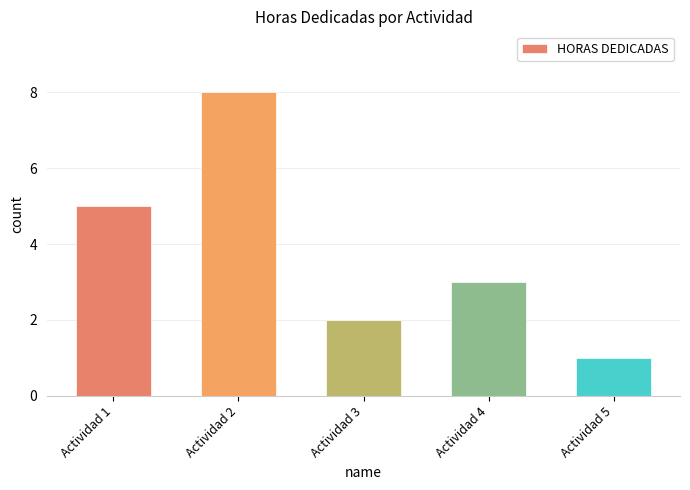

Rank the categories by value from lowest to highest.

Actividad 5, Actividad 3, Actividad 4, Actividad 1, Actividad 2